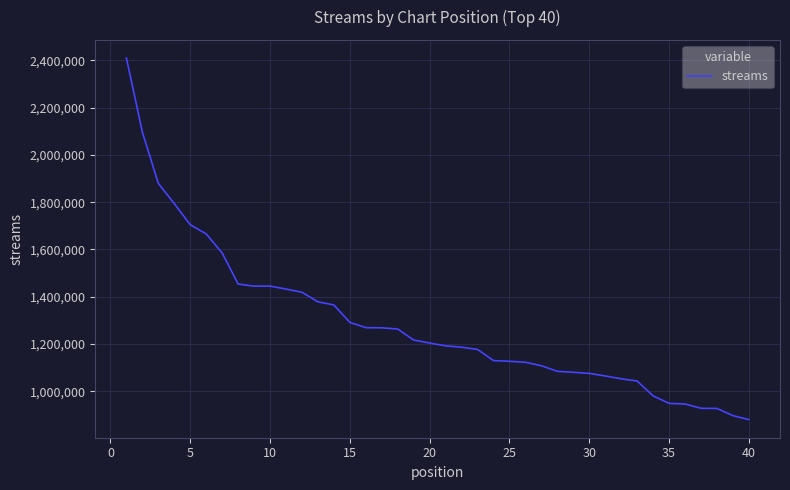

What is the difference between the maximum and minimum values?

1530977